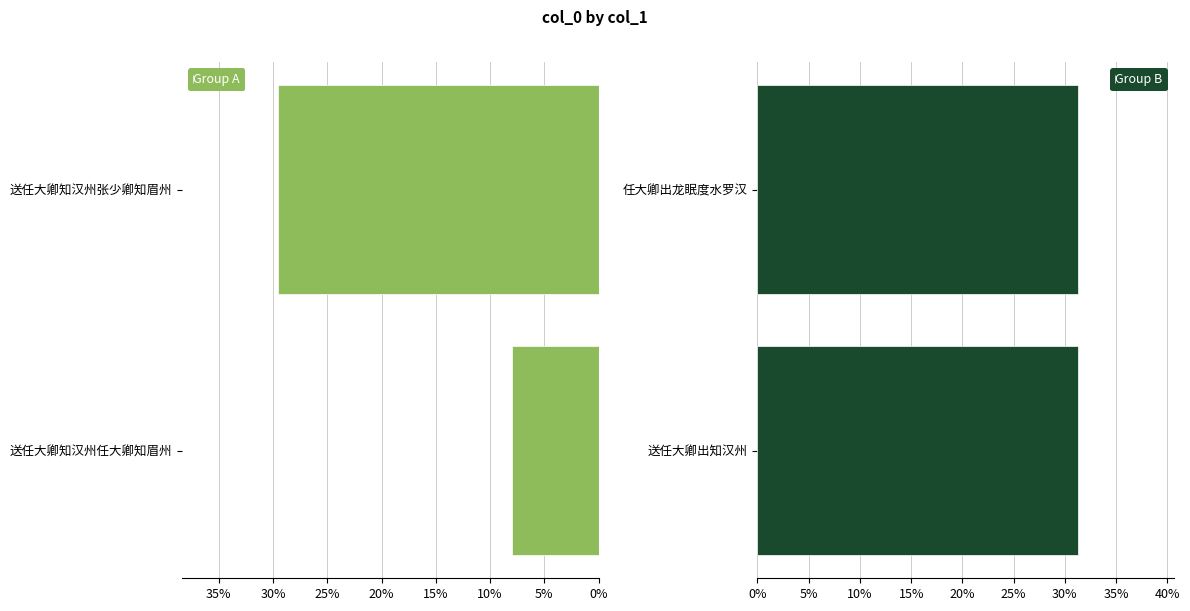

Which category has the highest value in the Group A series?

送任大卿知汉州张少卿知眉州